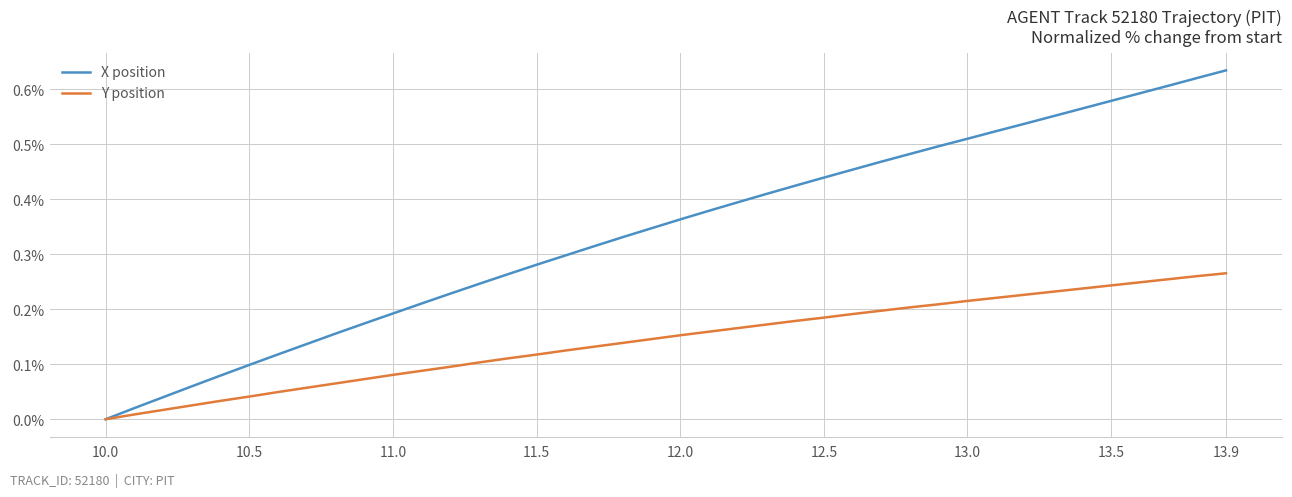

Which series has the largest range (max minus min)?

X position